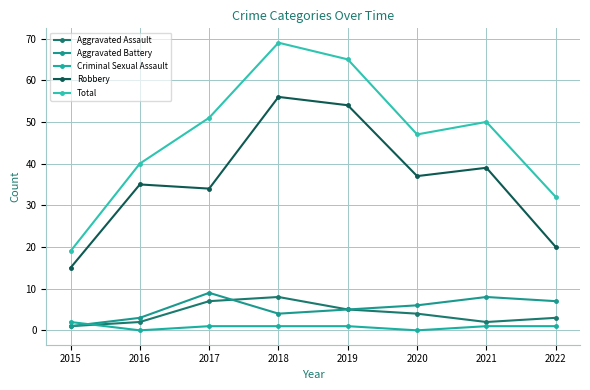

At which category is the sum across all series the highest?

2018